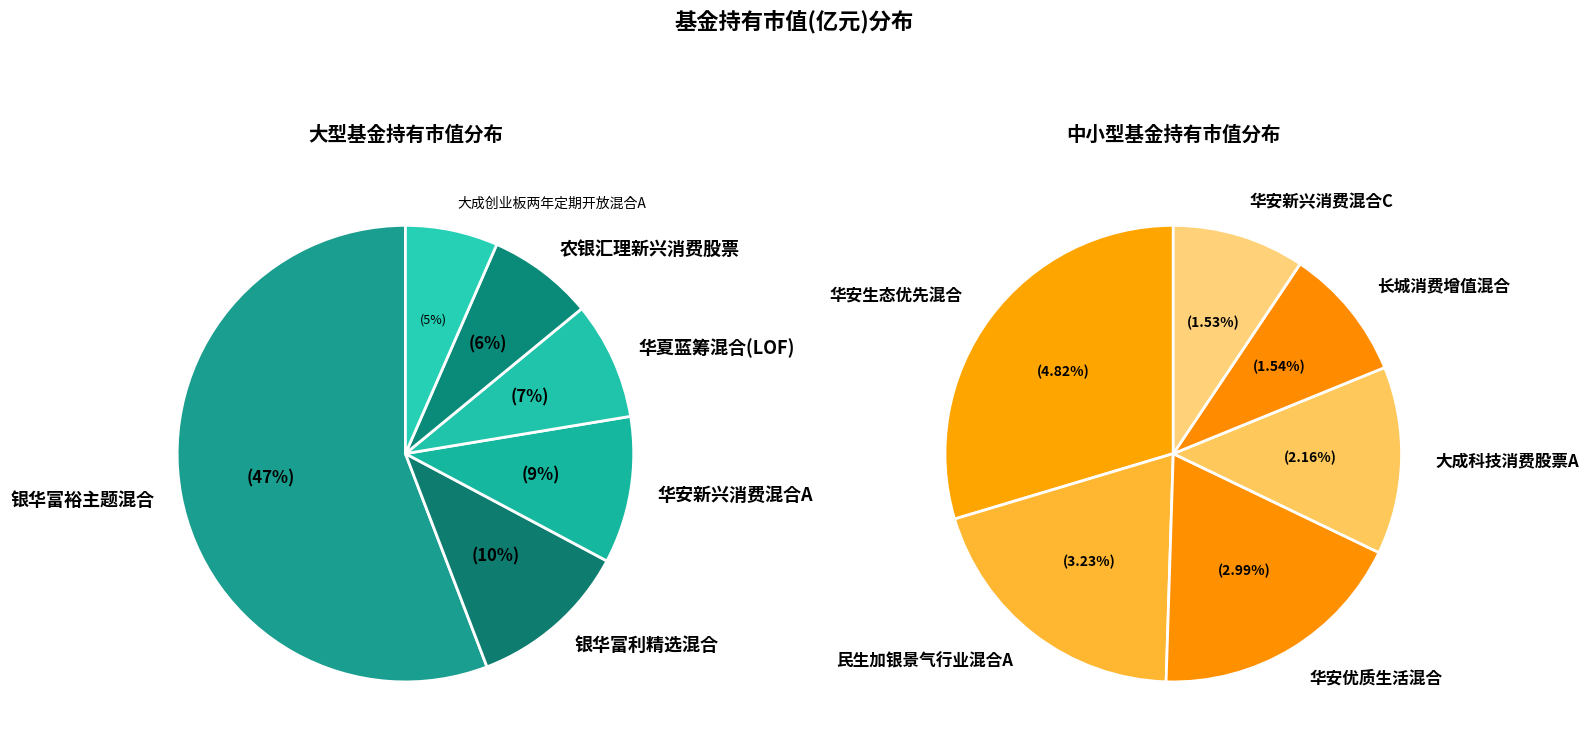

The 银华富利精选混合 slice represents 10% of the pie. True or false?

True